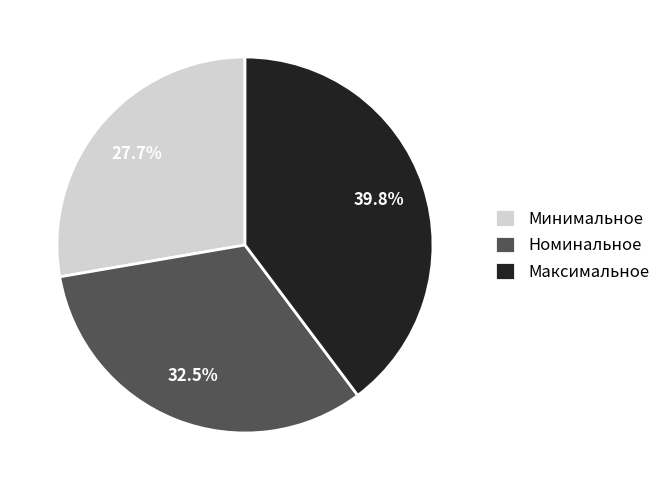

Does any single category account for the majority?

No